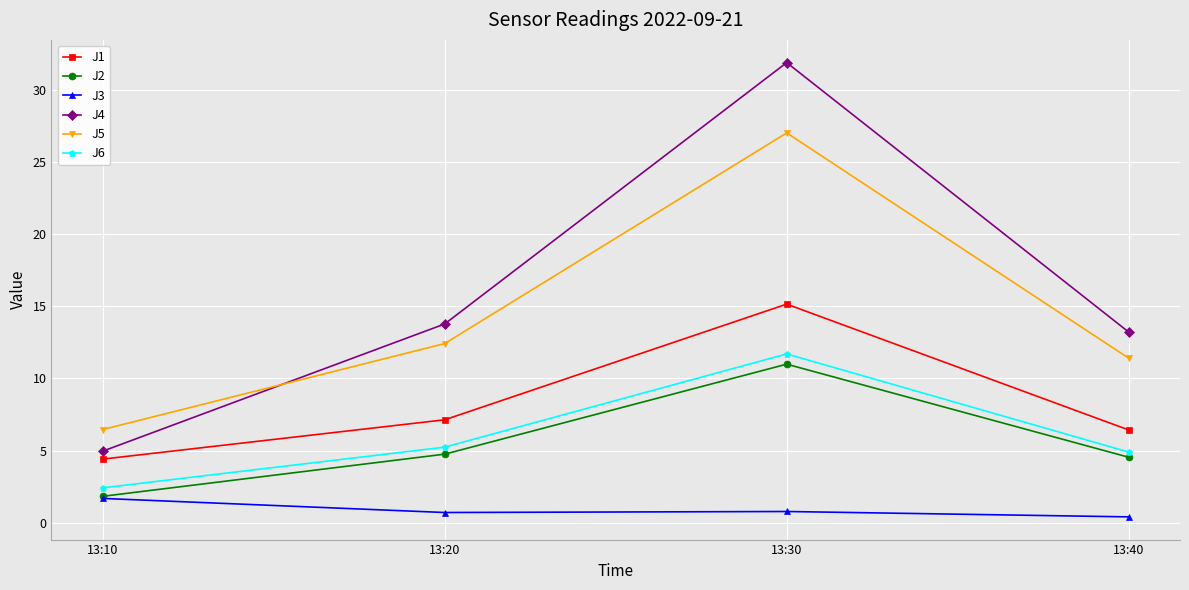

How many categories are shown in the chart?

4